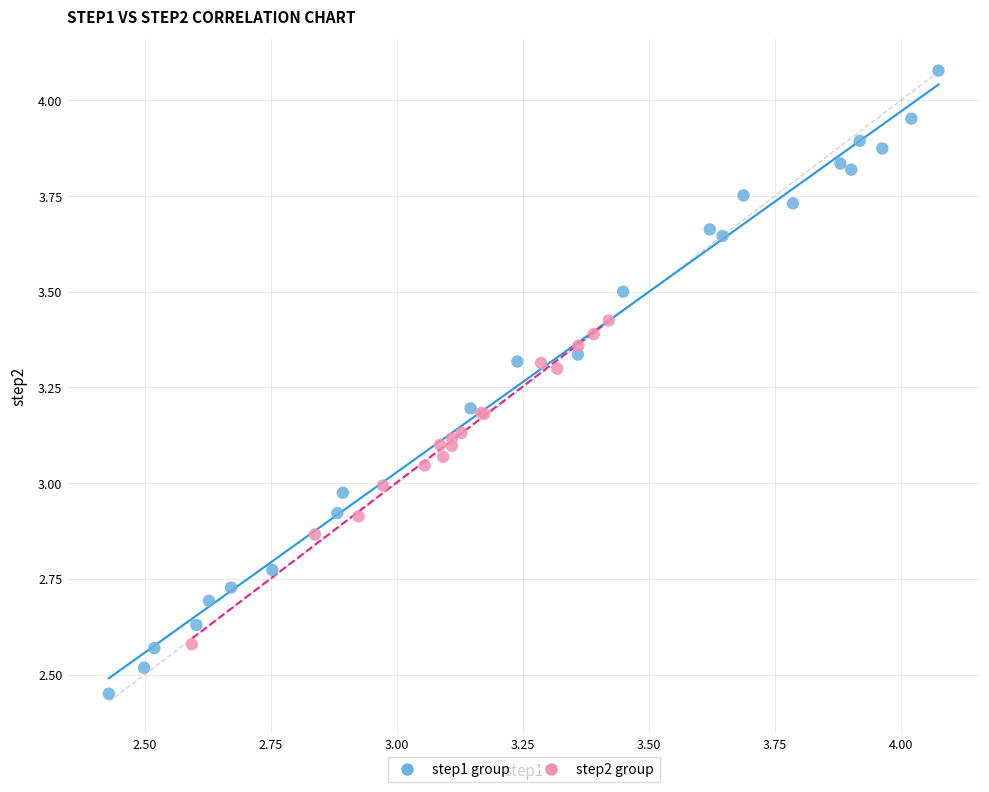

Which series reaches the maximum Y coordinate?

step1 group